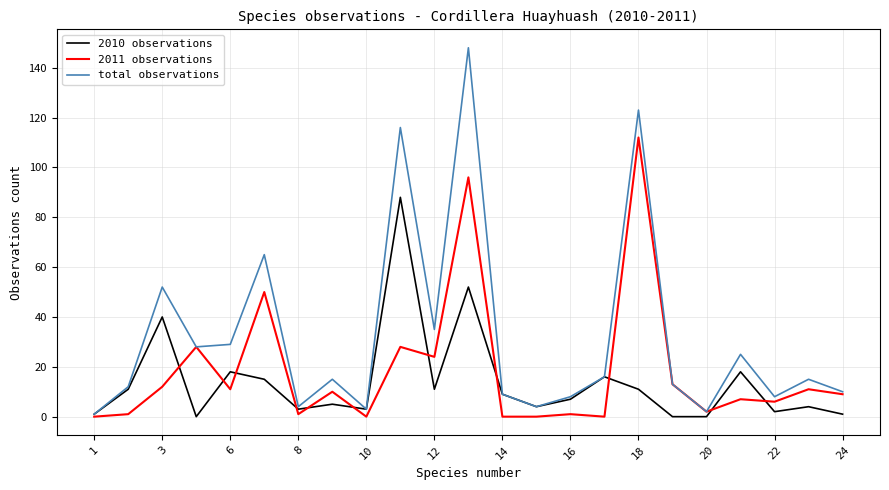

What is the maximum value shown in the chart?

148